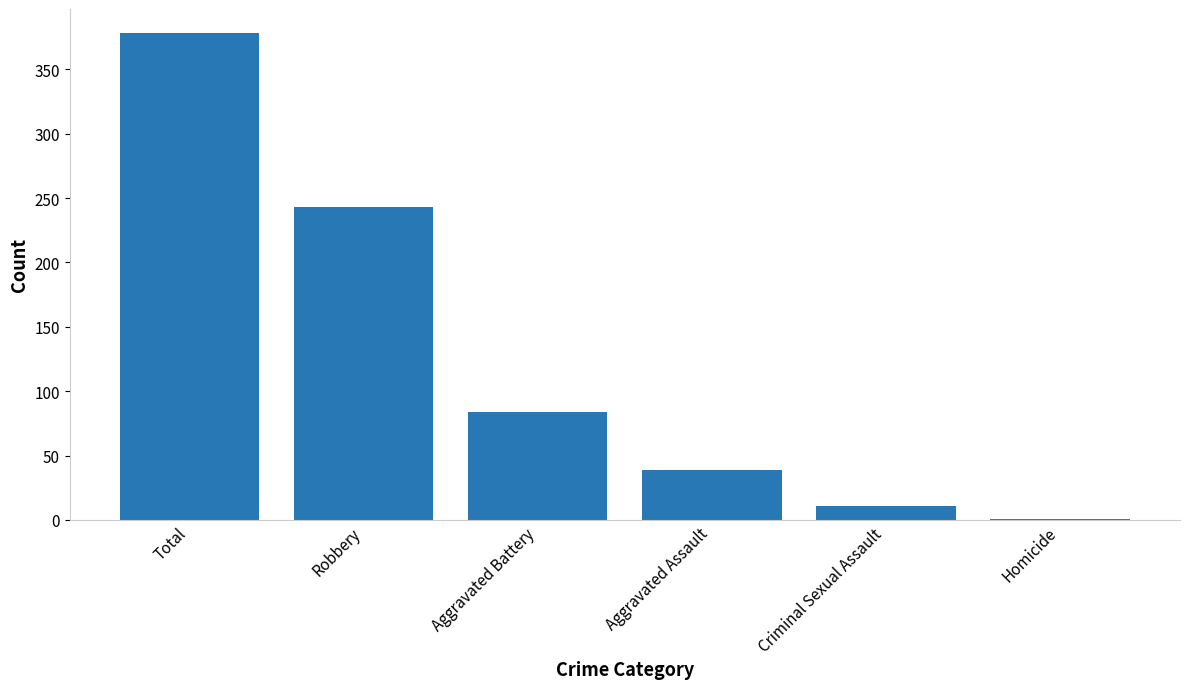

At which label is the value closest to 189?

Robbery